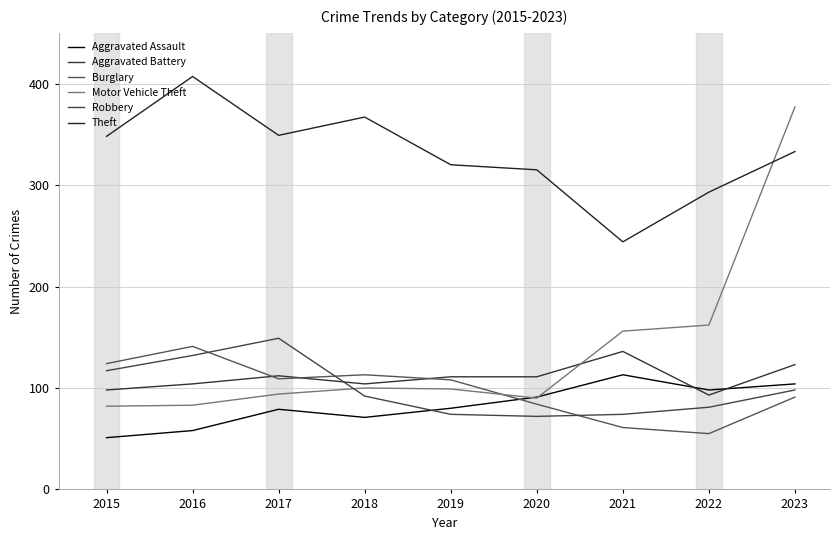

List the series in order of their peak value, lowest first.

Aggravated Assault, Aggravated Battery, Burglary, Robbery, Motor Vehicle Theft, Theft